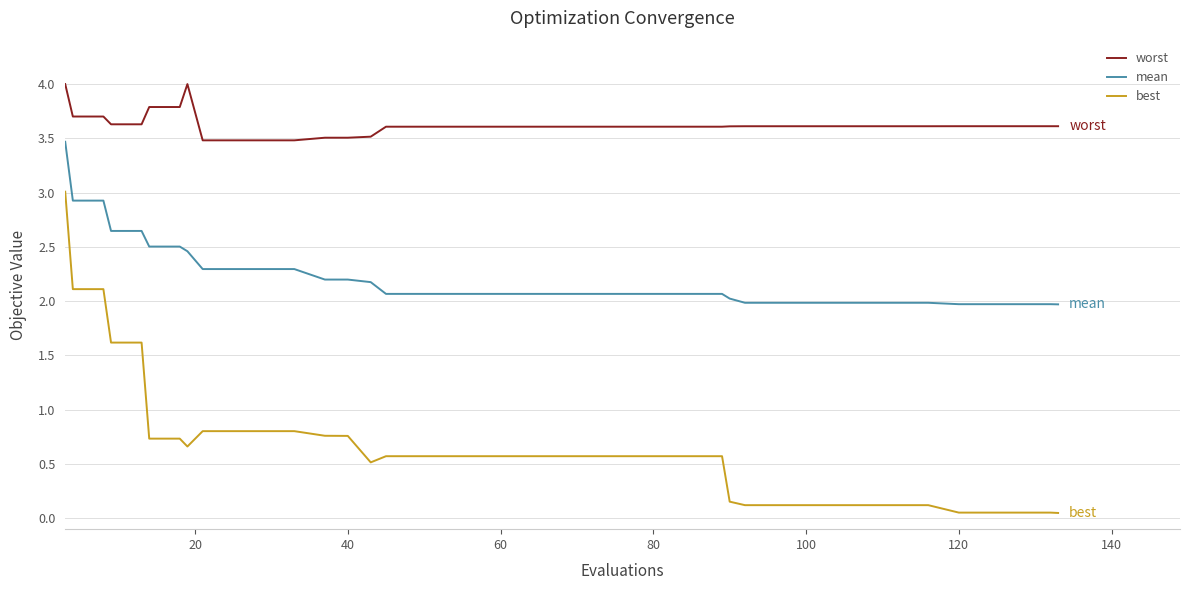

True or false: worst and mean intersect in this chart.

False